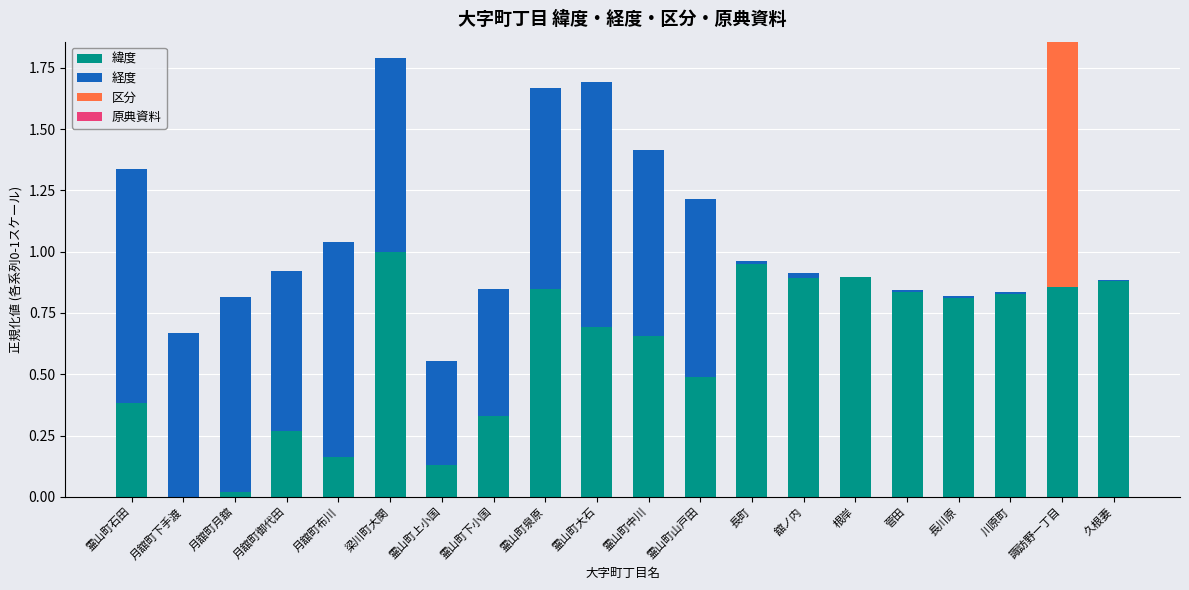

What is the sum of the 緯度 values at 霊山町大石 and 霊山町泉原?

1.5